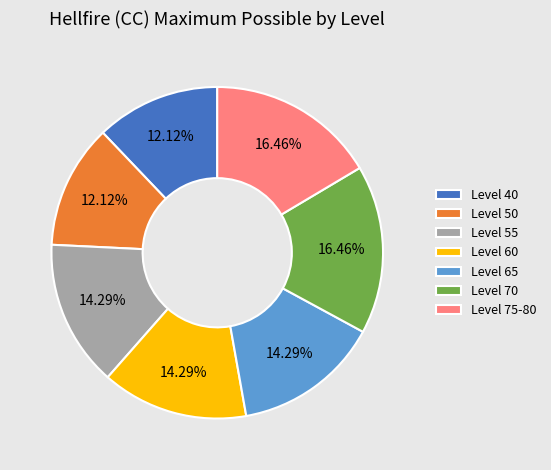

What percentage do Level 55 and Level 40 together represent?

26.4%